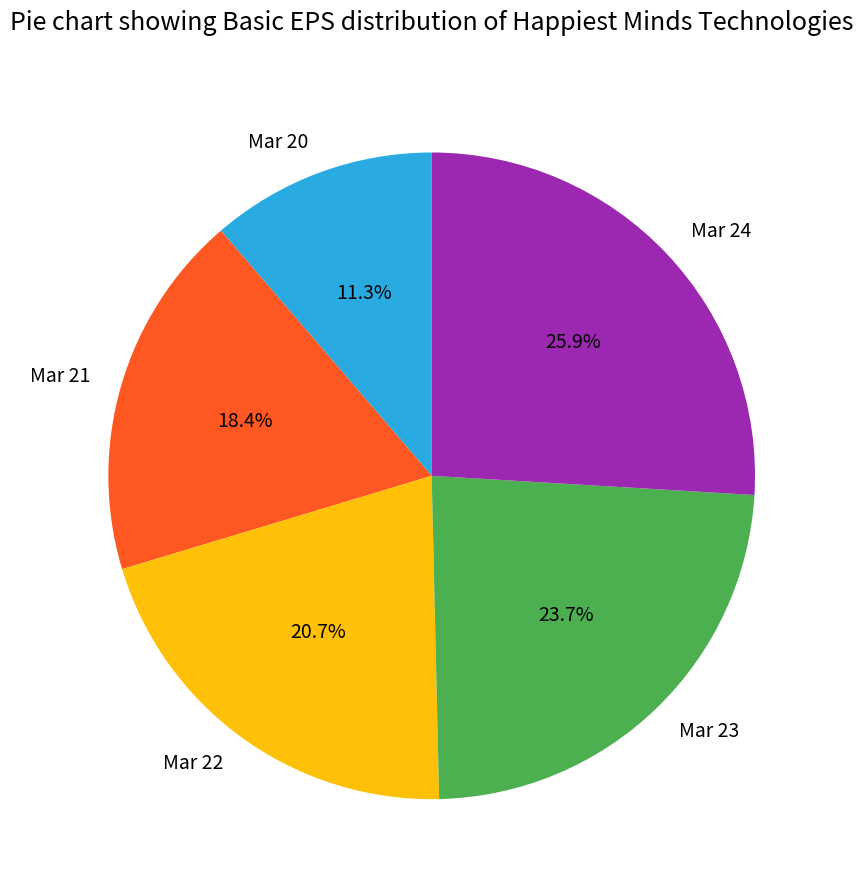

What is the largest slice in the pie chart?

Mar 24